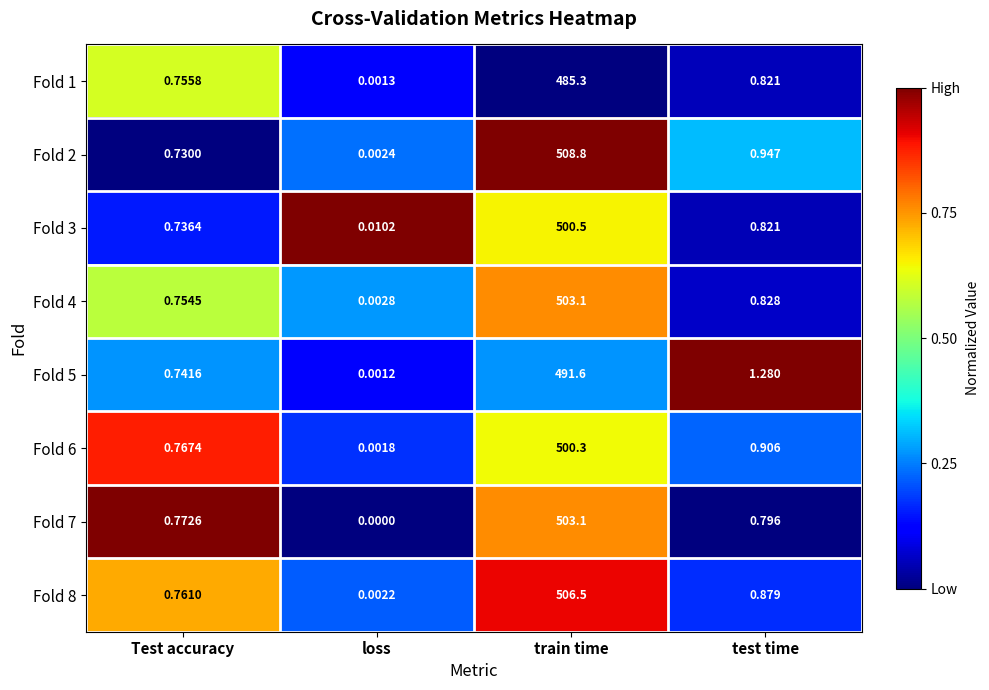

At which category is the sum across all series the highest?

train time